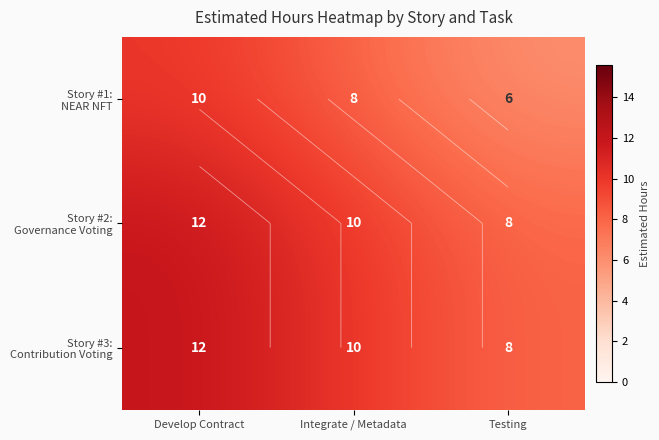

Which label corresponds to the smallest value in the chart?

Testing